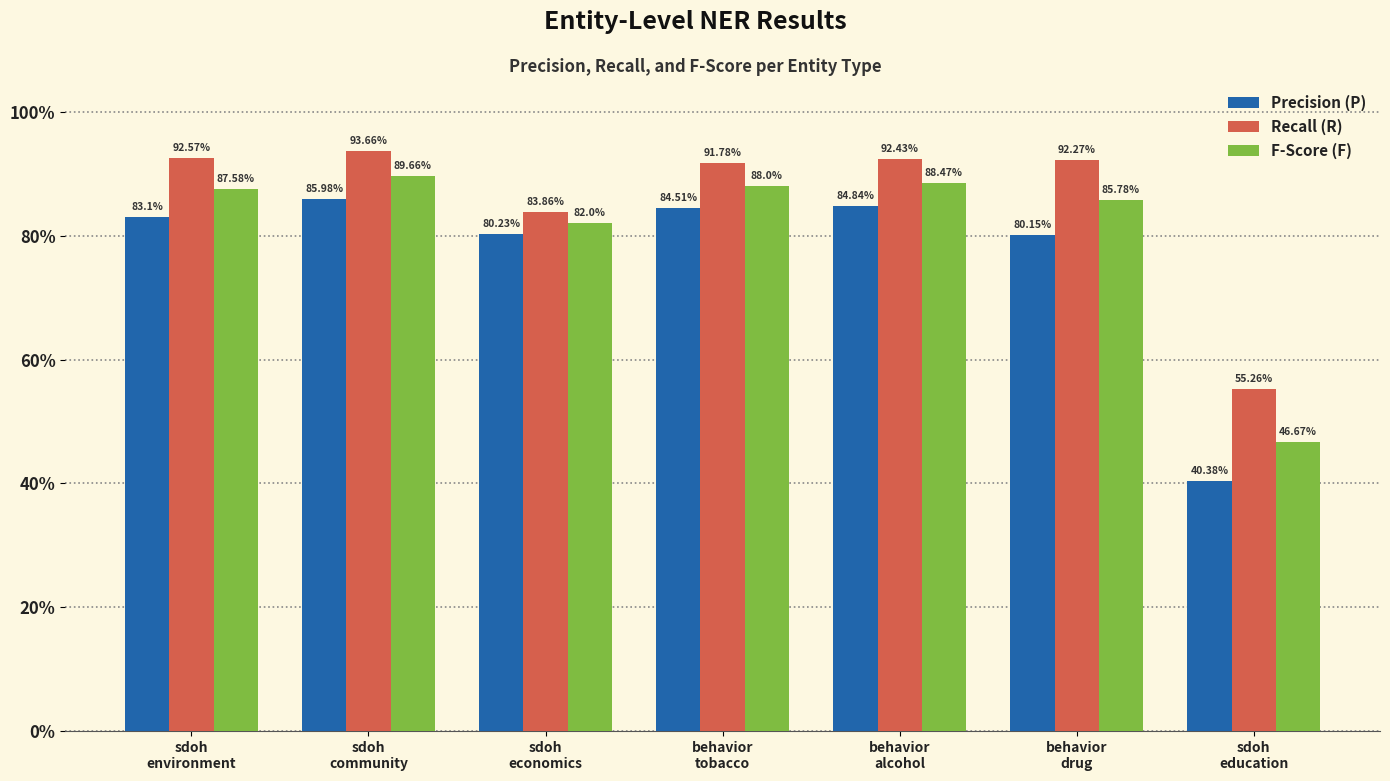

How many categories are shown in the chart?

7